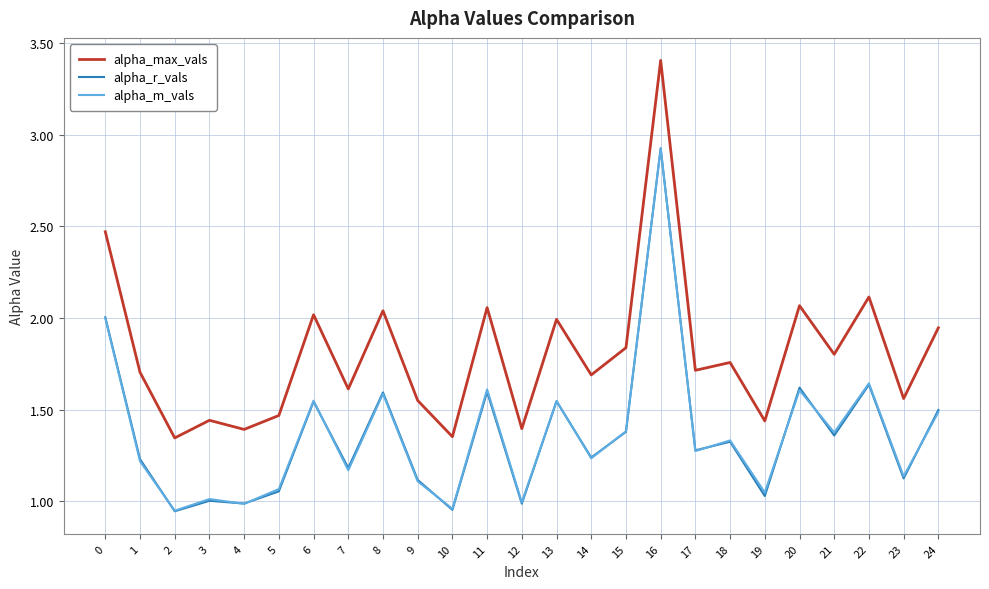

What is the difference between the highest and lowest values at 24?

0.5